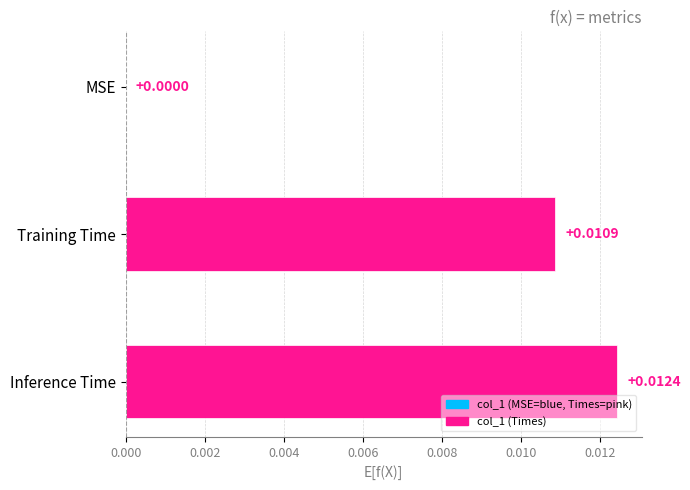

Are the bars horizontal?

Yes